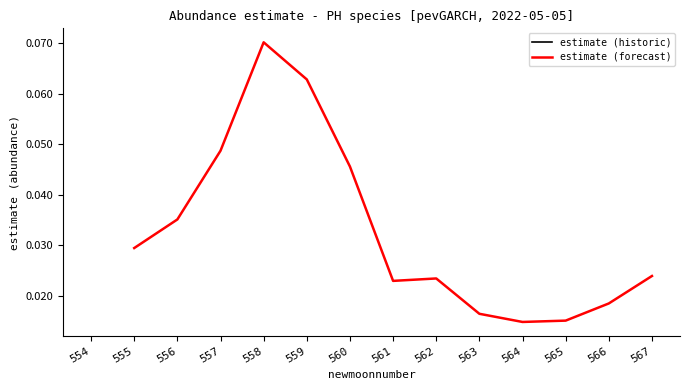

At which label does estimate (forecast) reach its peak?

558